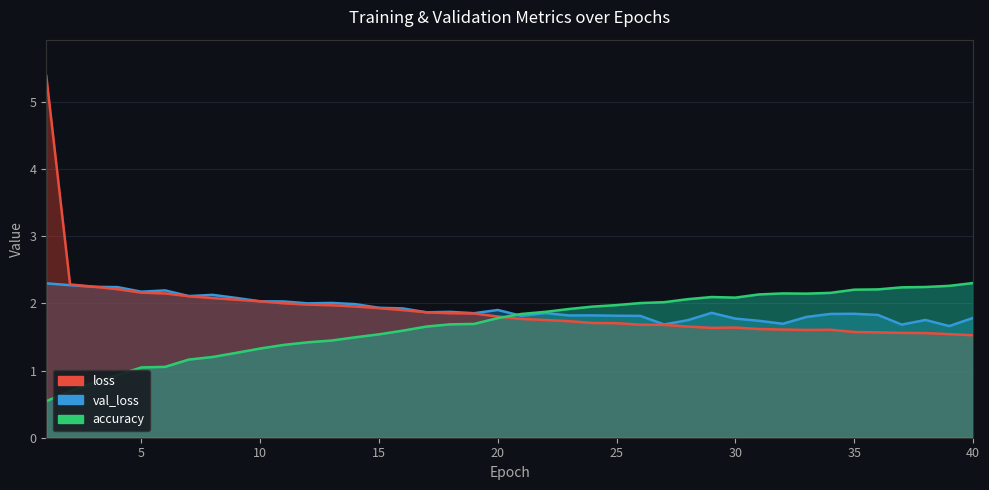

What is the difference between the highest and lowest values at 14?

0.5